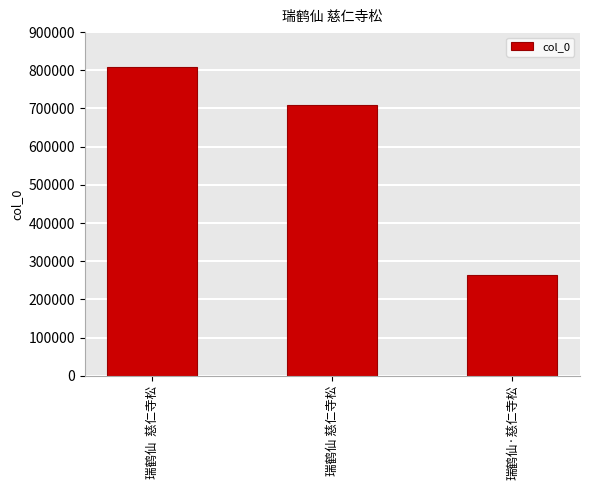

Count the number of categories in the chart.

3